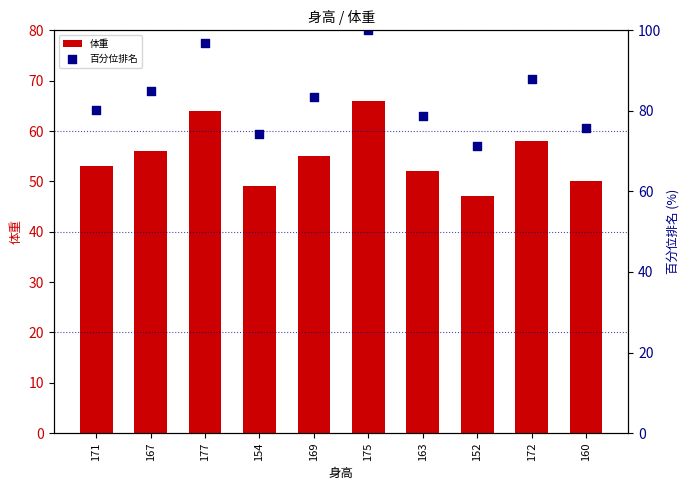

Which series has the widest spread of Y values?

百分位排名